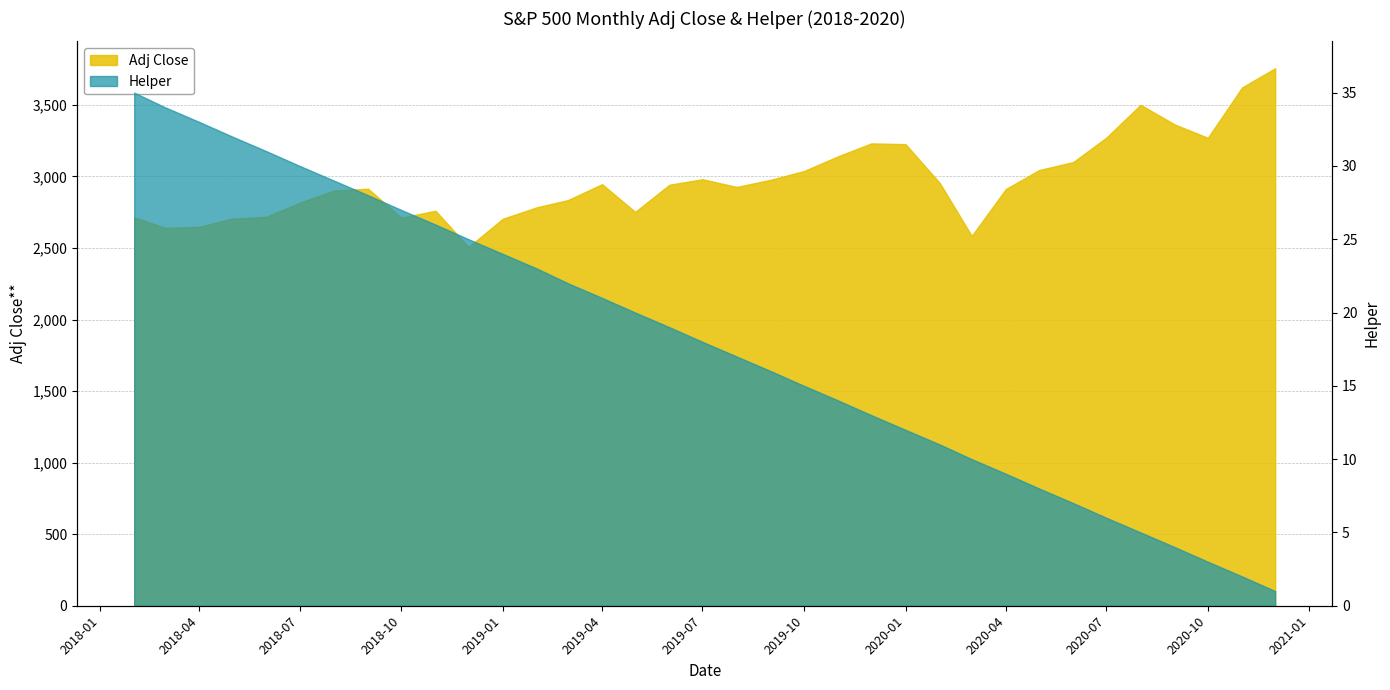

Reading right to left, what are all the values shown in this chart?

Adj Close: 3756.1	3621.6	3270.0	3363.0	3500.3	3271.1	3100.3	3044.3	2912.4	2584.6	2954.2	3225.5	3230.8	3141.0	3037.6	2976.7	2926.5	2980.4	2941.8	2752.1	2945.8	2834.4	2784.5	2704.1	2506.8	2760.2	2711.7	2914.0	2901.5	2816.3	2718.4	2705.3	2648.1	2640.9	2713.8
Helper: 1.0	2.0	3.0	4.0	5.0	6.0	7.0	8.0	9.0	10.0	11.0	12.0	13.0	14.0	15.0	16.0	17.0	18.0	19.0	20.0	21.0	22.0	23.0	24.0	25.0	26.0	27.0	28.0	29.0	30.0	31.0	32.0	33.0	34.0	35.0